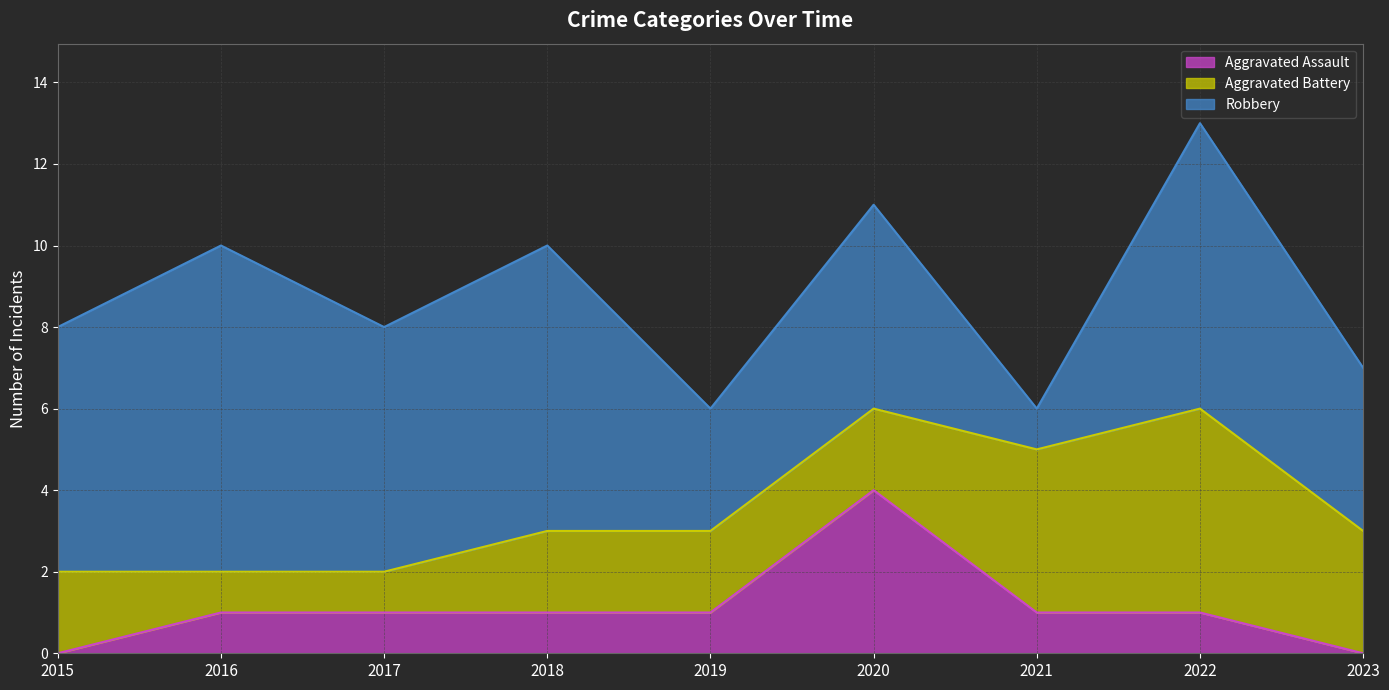

Between 2016 and 2022, which series saw the biggest shift?

Aggravated Battery